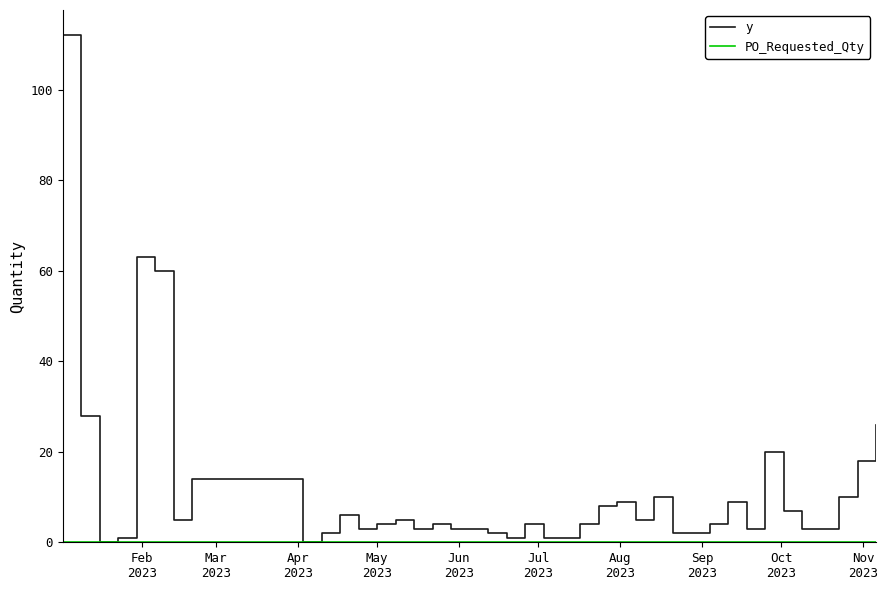

Which series has the widest spread of values?

y